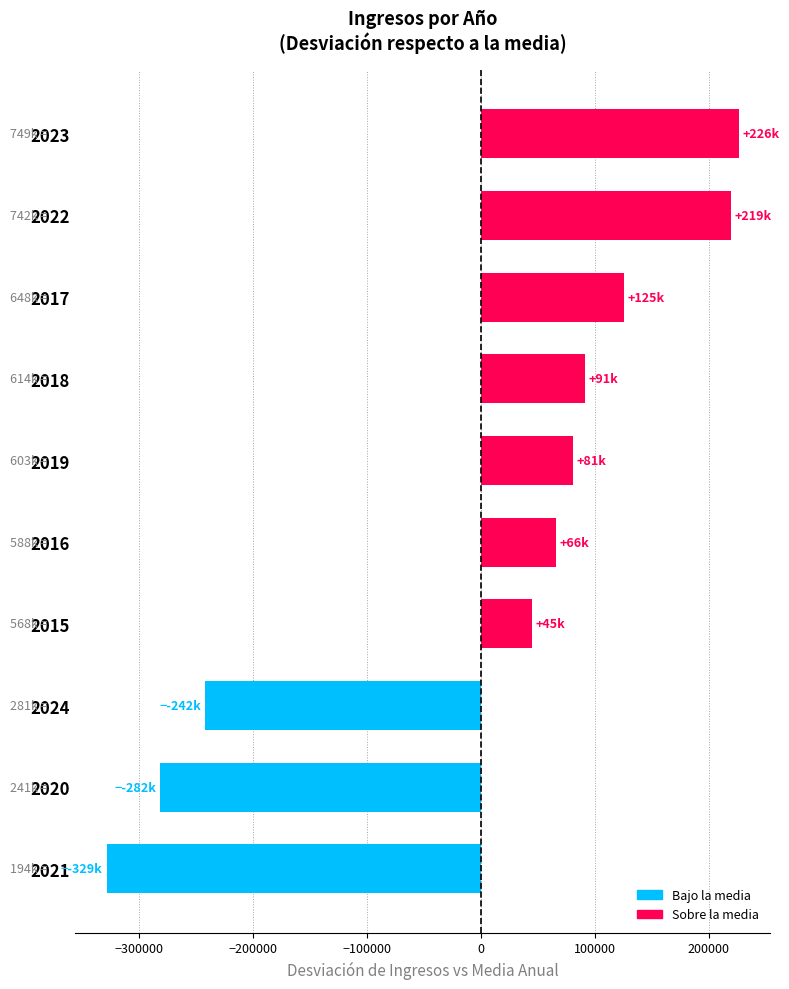

What is the difference between the maximum and minimum values?

554633.0